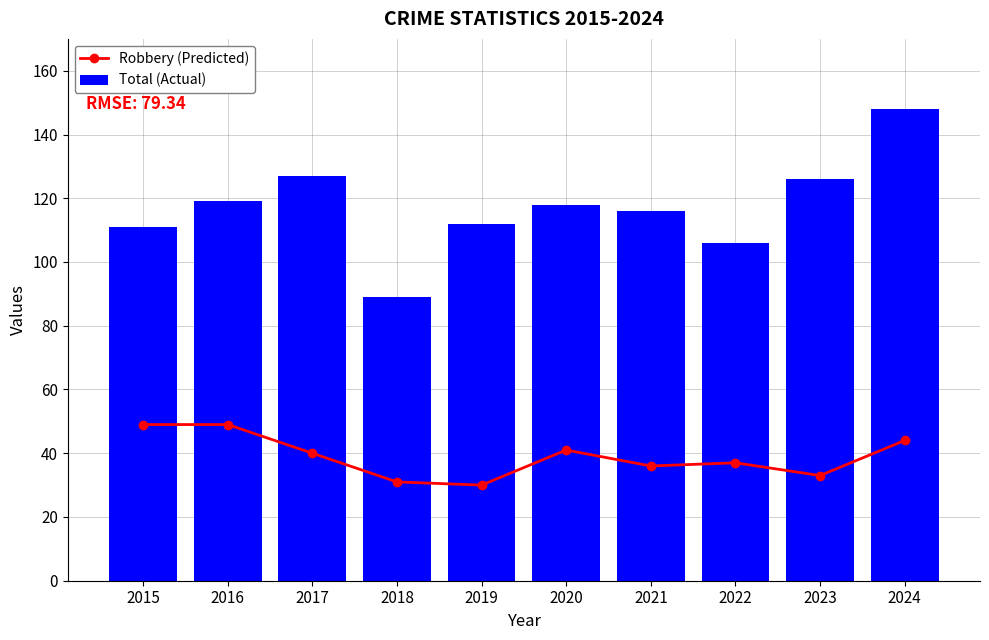

Which series changed the most between 2021 and 2023?

Total (Actual)